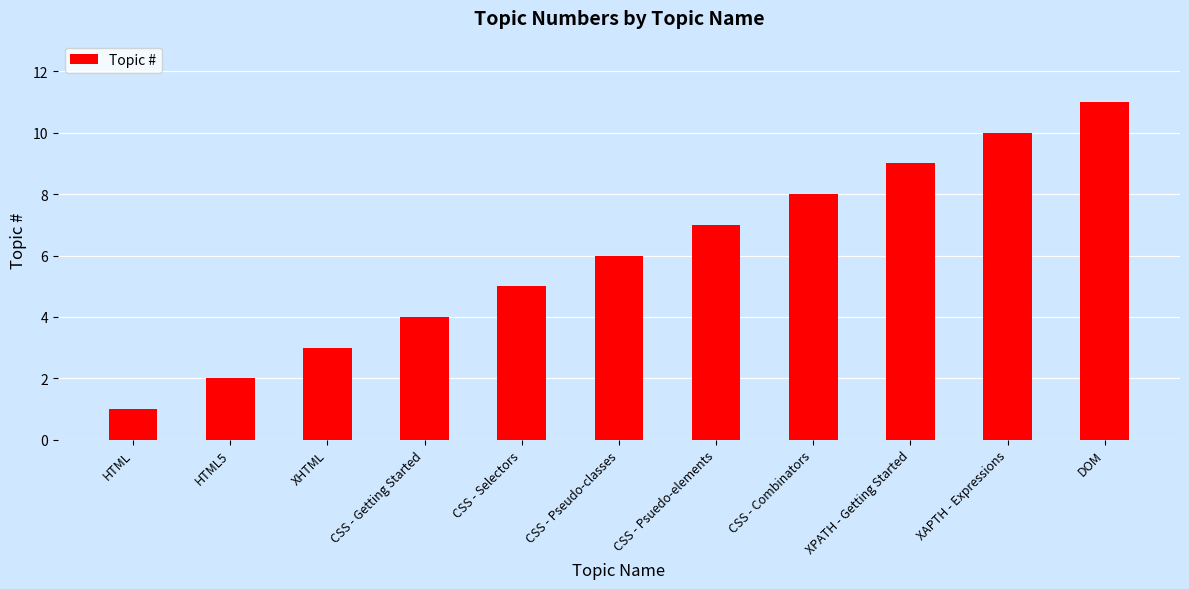

What is the maximum value shown in the chart?

11